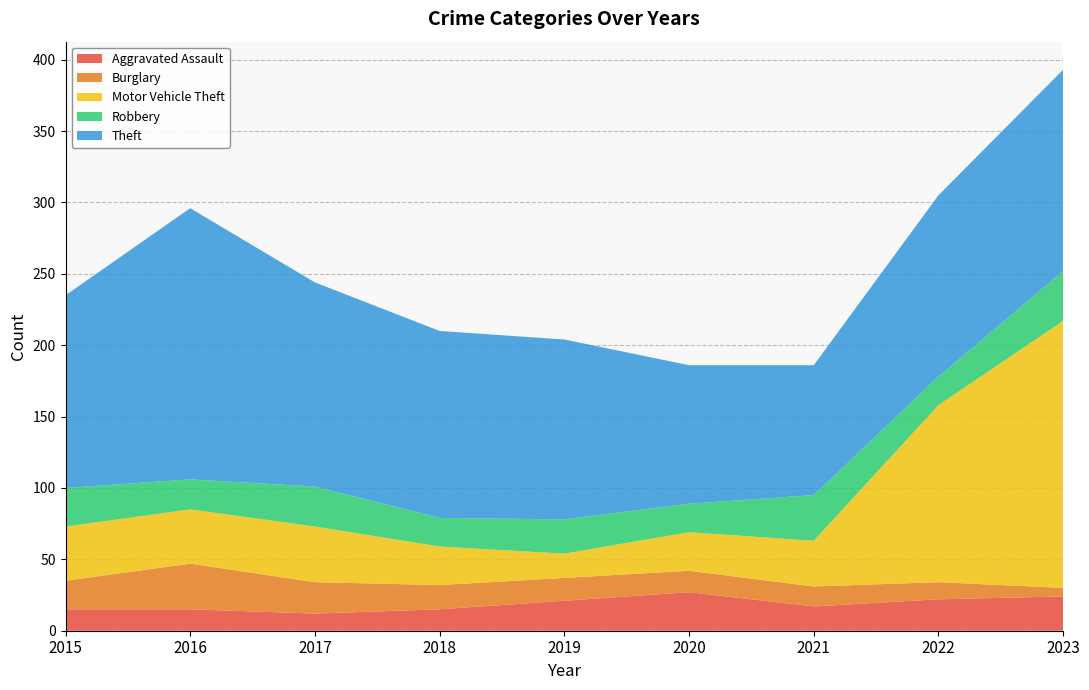

Reading left to right, what are all the values shown in this chart?

Aggravated Assault: 15	15	12	15	21	27	17	22	24
Burglary: 20	32	22	17	16	15	14	12	6
Motor Vehicle Theft: 38	38	39	27	17	27	32	124	187
Robbery: 27	21	28	20	24	20	32	20	35
Theft: 135	190	143	131	126	97	91	127	141